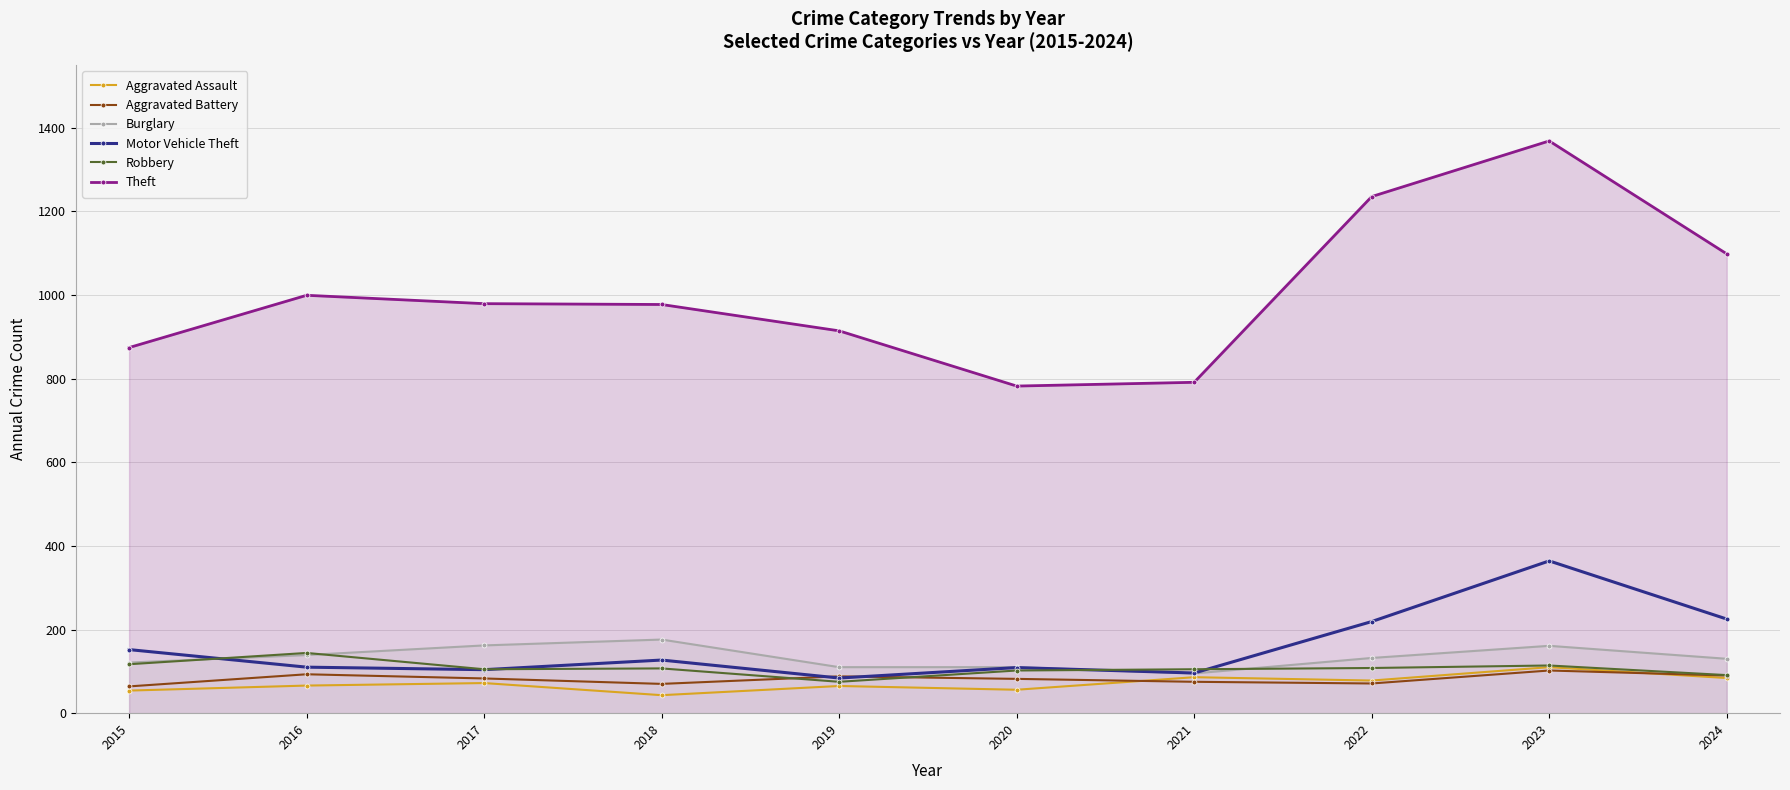

At which label is Burglary closest to 135?

2022